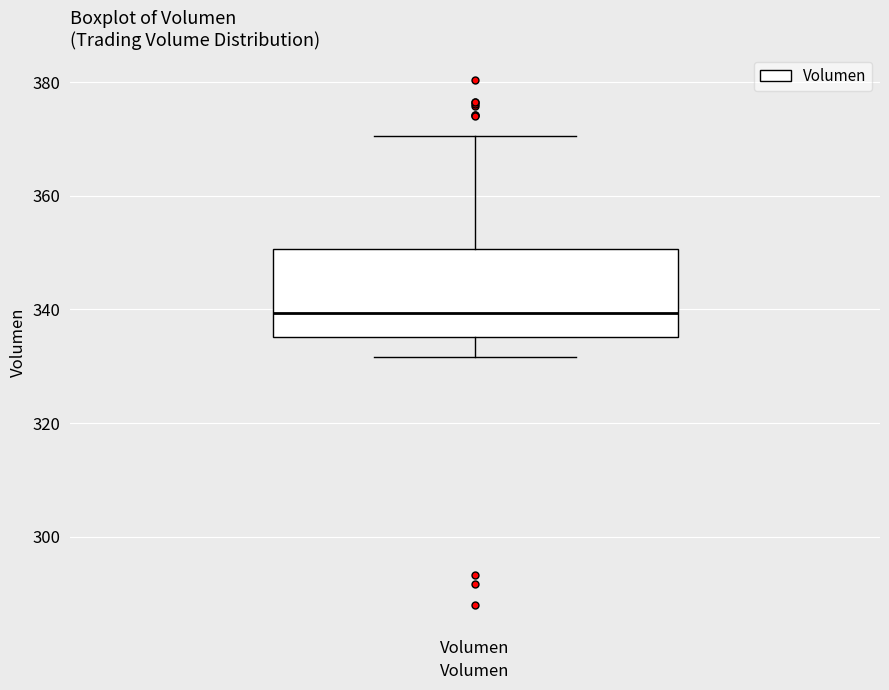

Transcribe this box plot: give where the median line is, the range the box spans, and where the two whiskers end, as read against the y-axis. The values are not printed on the chart, so give them approximately, as read against the axis.

median 340, box 336 to 350, whiskers 332 to 370